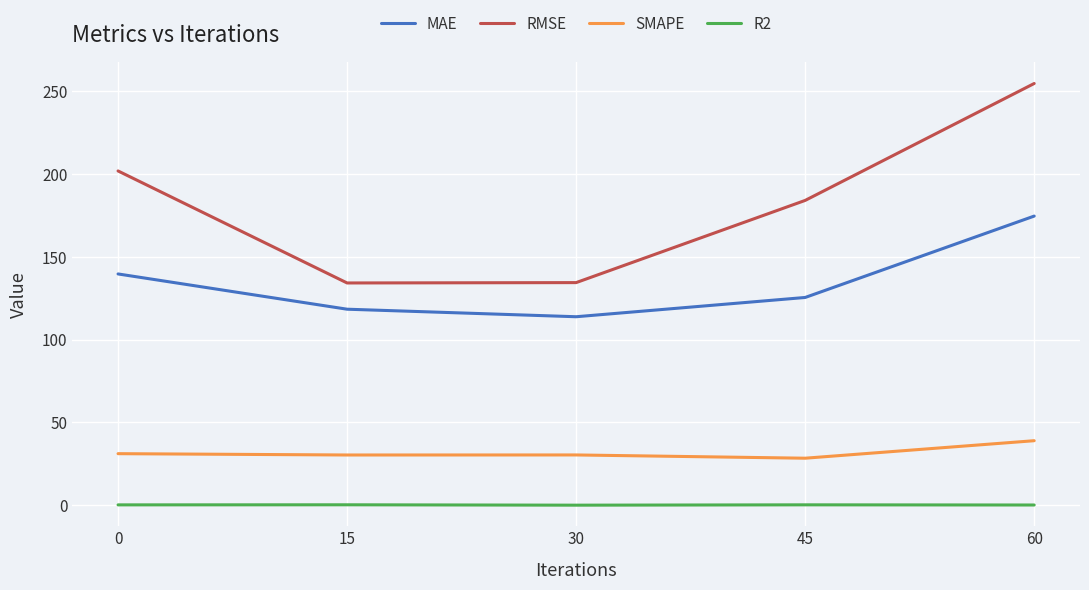

True or false: MAE has a value of 200.1 at 30.

False